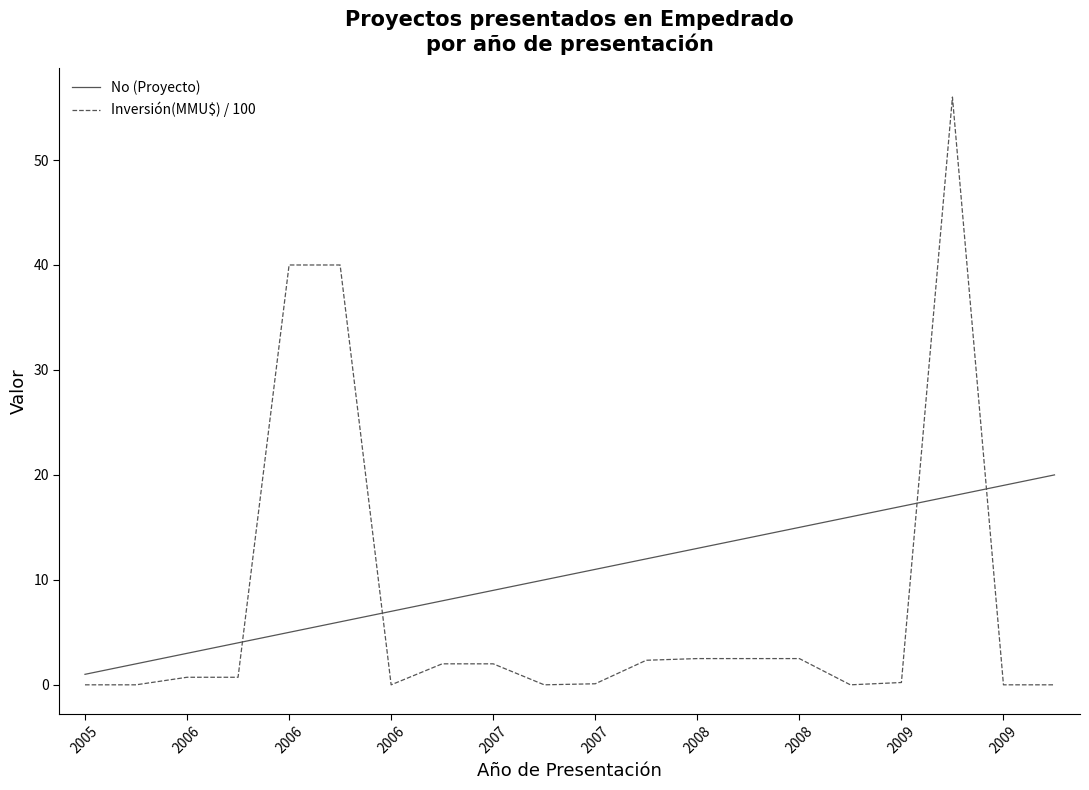

After their last crossing, which series has the higher values: Inversión(MMU$) / 100 or No (Proyecto)?

No (Proyecto)